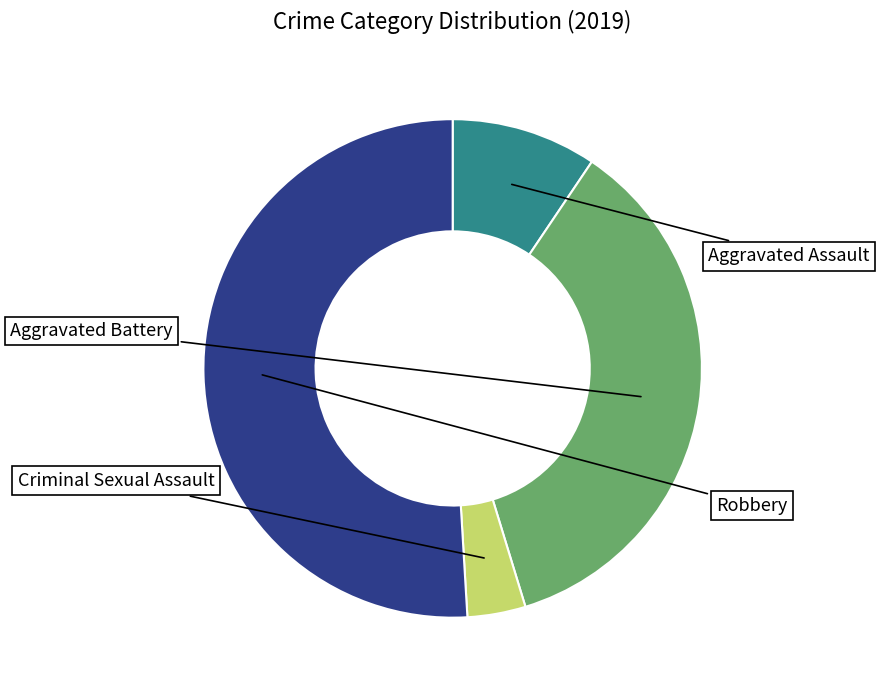

Which slice is the smallest?

Criminal Sexual Assault